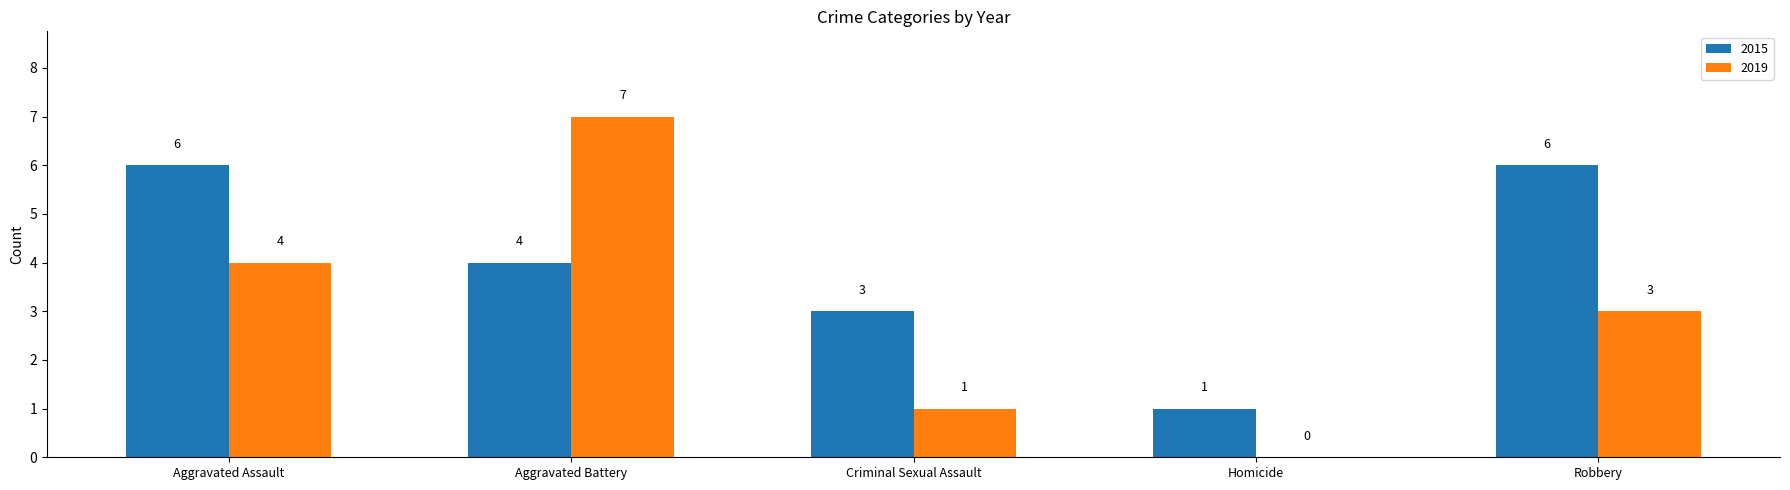

Which series changed the most between Aggravated Battery and Criminal Sexual Assault?

2019